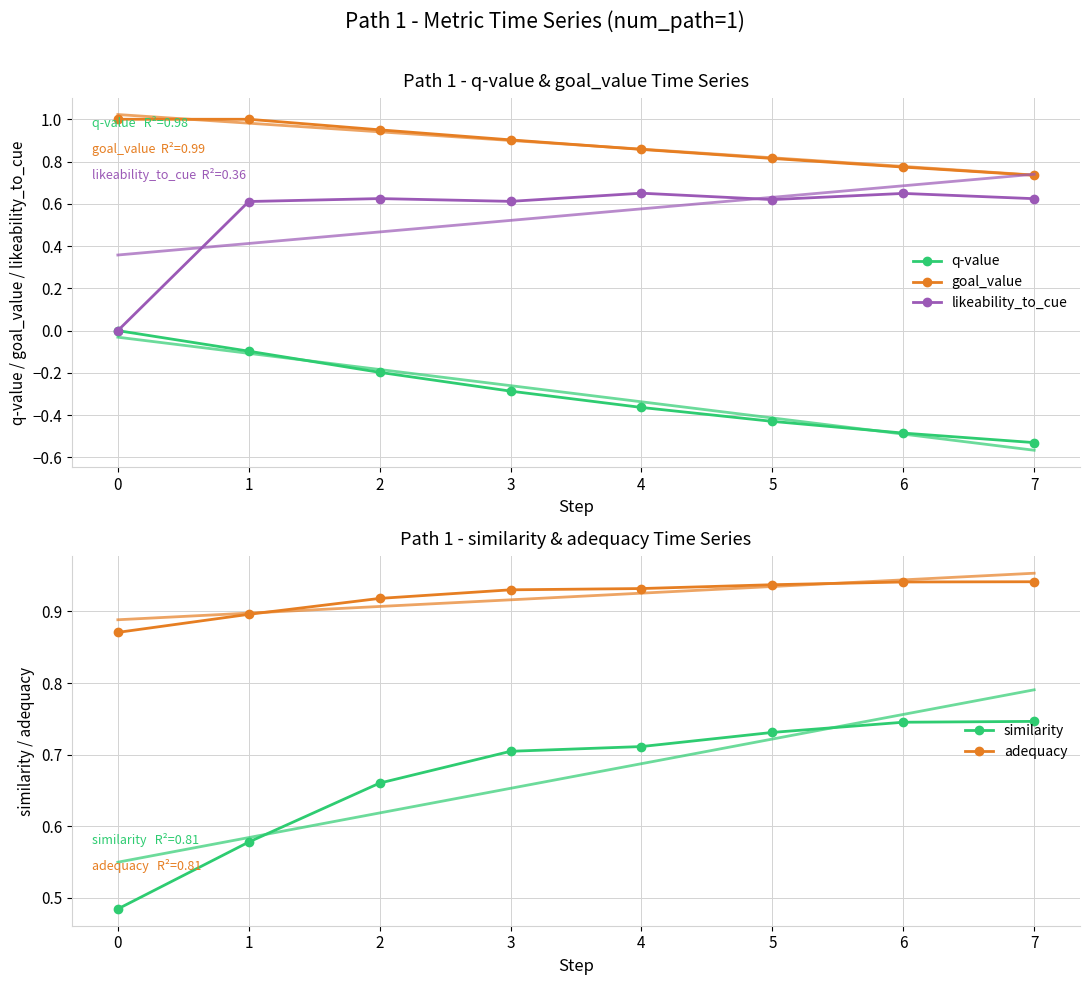

List the series in order of their peak value, highest first.

goal_value, adequacy, similarity, likeability_to_cue, q-value